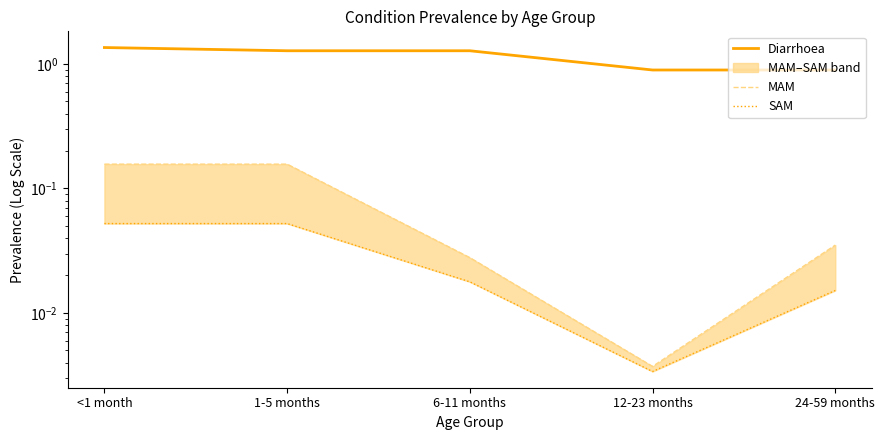

What position from the right is <1 month?

5